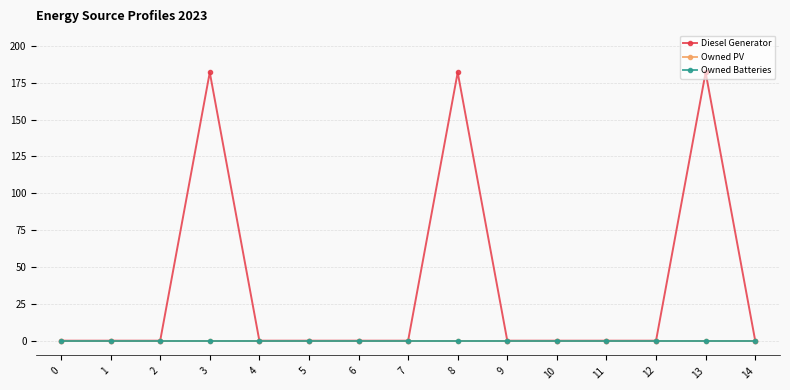

Is it true that Diesel Generator equals 115 at 10?

False